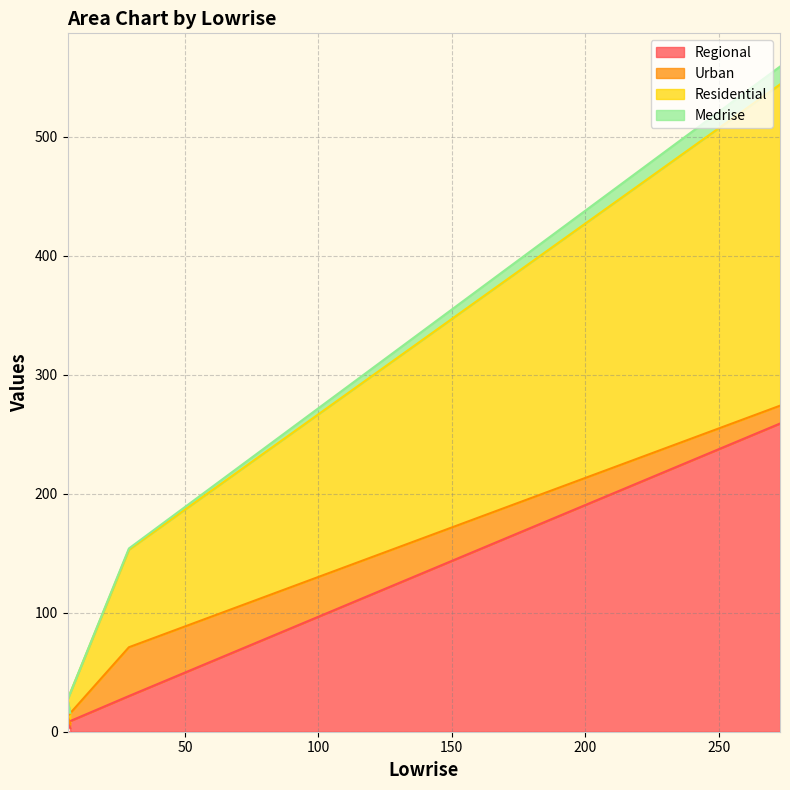

What is the maximum value for Regional?

259